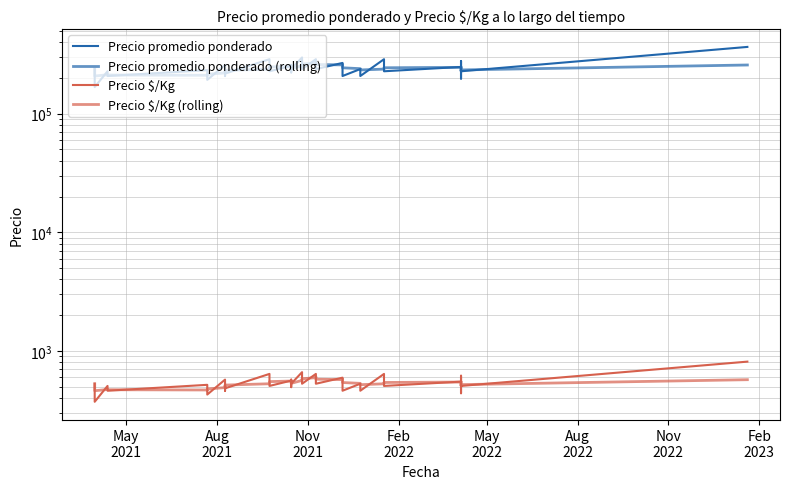

Rank the series by their maximum value, from lowest to highest.

Precio $/Kg (rolling), Precio $/Kg, Precio promedio ponderado (rolling), Precio promedio ponderado